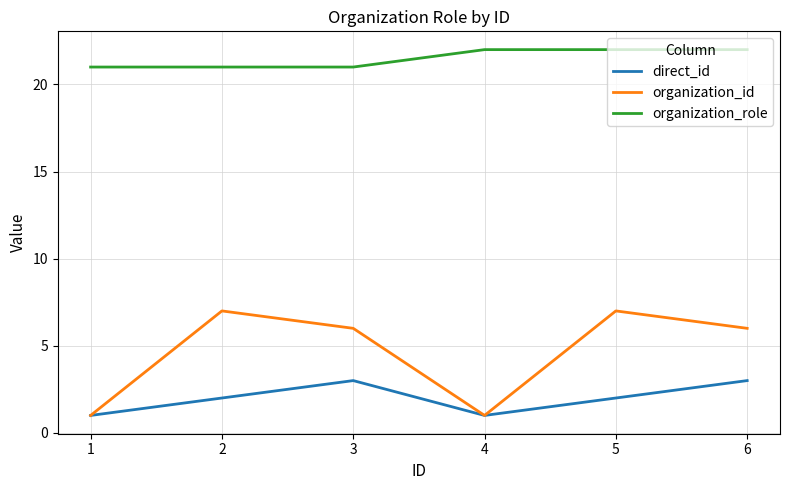

How many lines are shown in the chart?

3